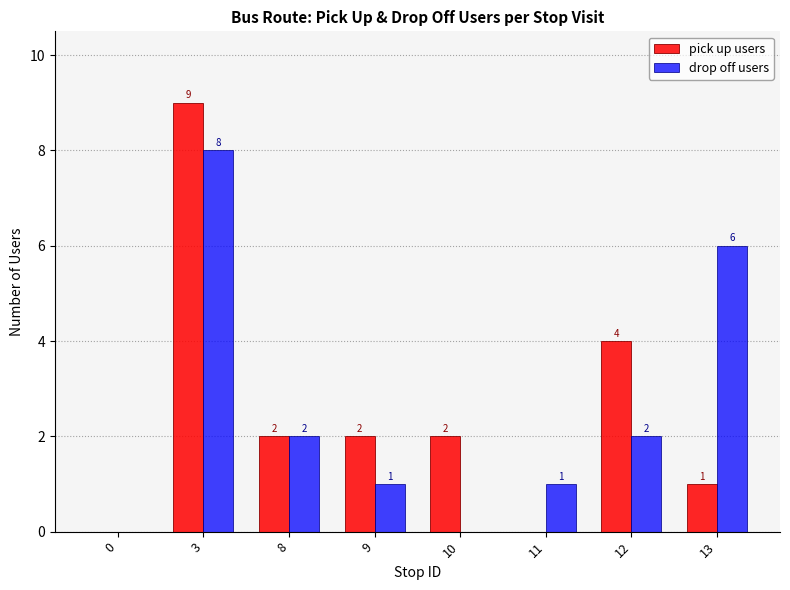

The value of pick up users at 8 is 3. True or false?

False